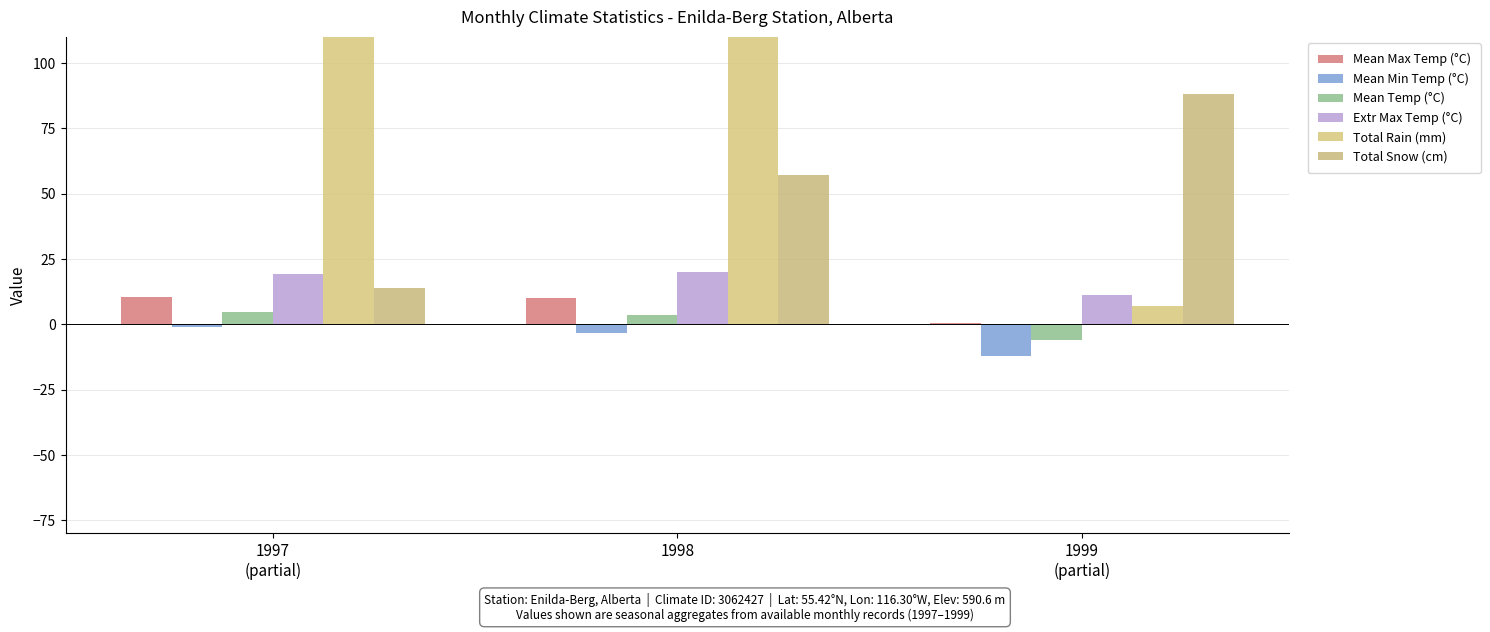

What is the approximate value of Total Snow (cm) at 1997
(partial)?

14.1